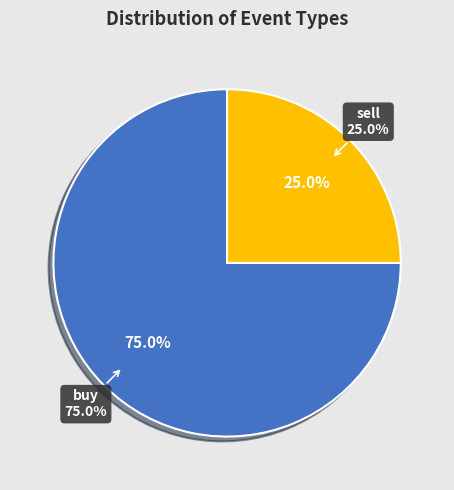

Which slice represents more than half of the pie?

buy